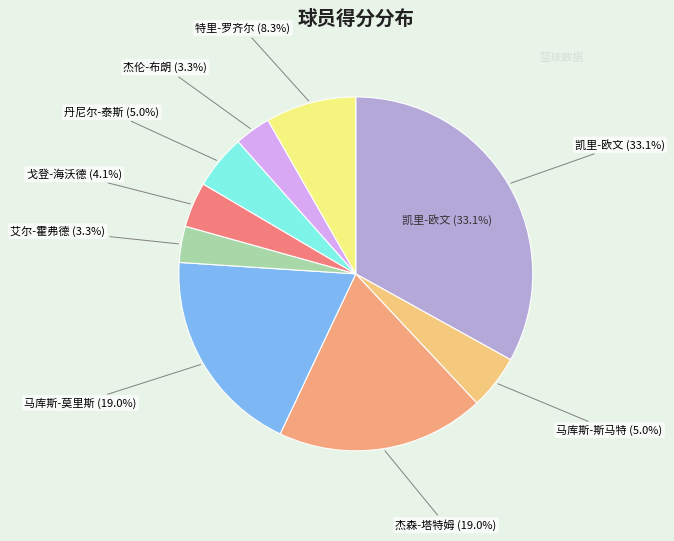

What percentage is the 丹尼尔-泰斯 slice, to the nearest percent?

5%